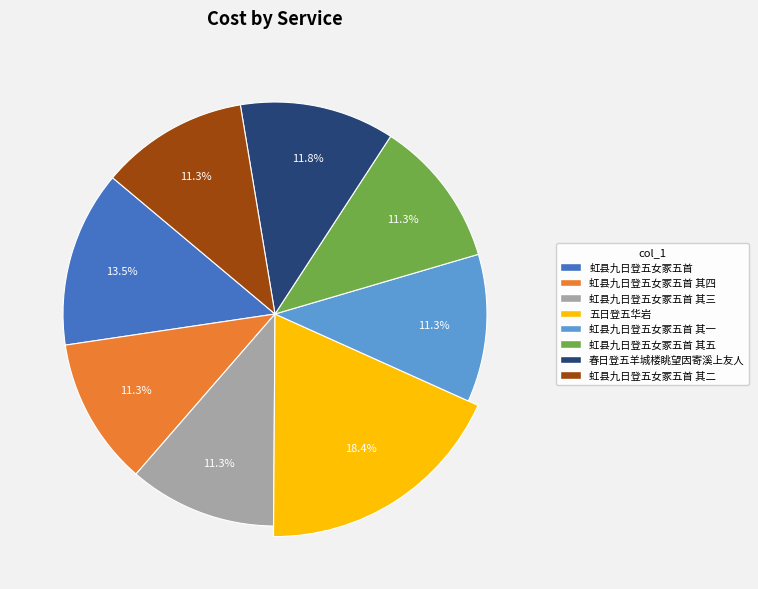

What is the change in value from 虹县九日登五女冢五首 其一 to 春日登五羊城楼眺望因寄溪上友人?

+26763